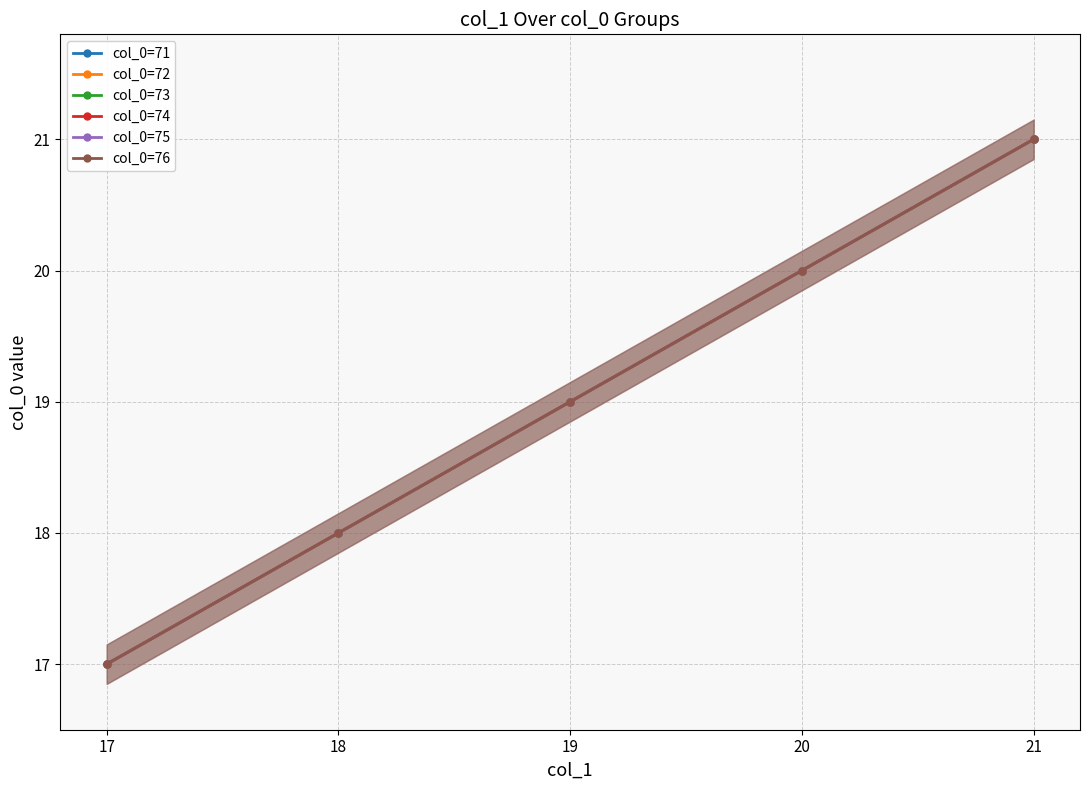

At how many categories does at least one series exceed 19?

2